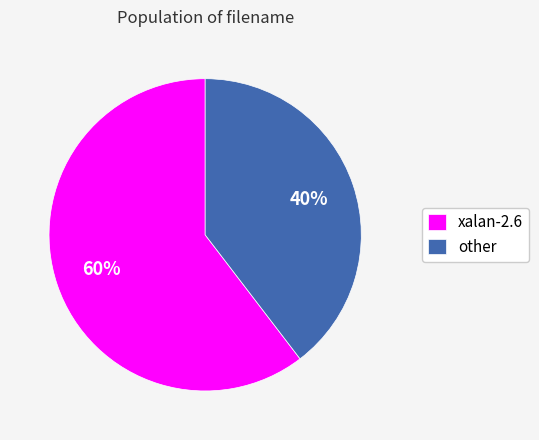

What is the ratio of the value at other to the value at xalan-2.6?

0.7